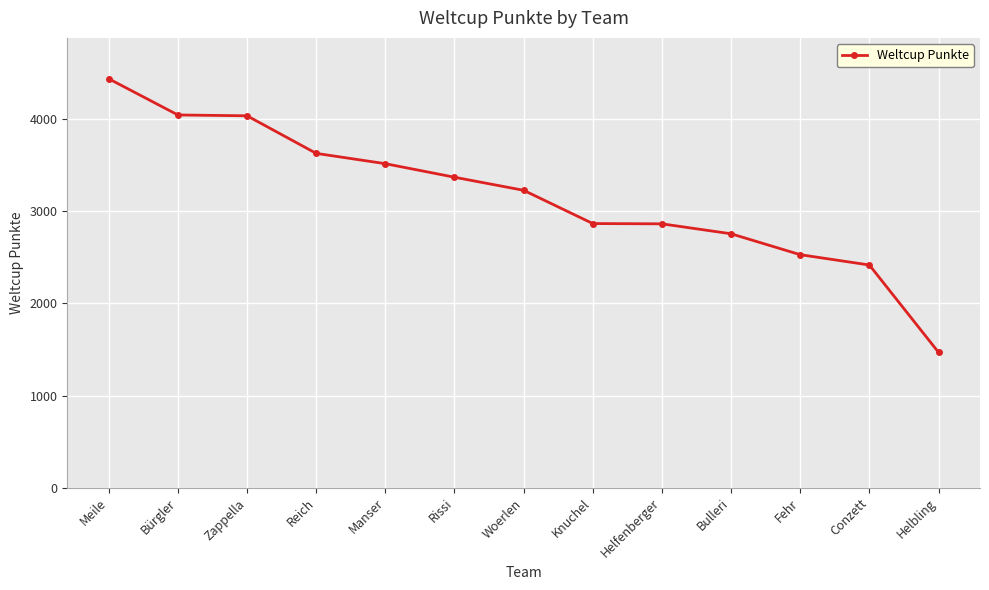

Which label corresponds to the largest value in the chart?

Meile